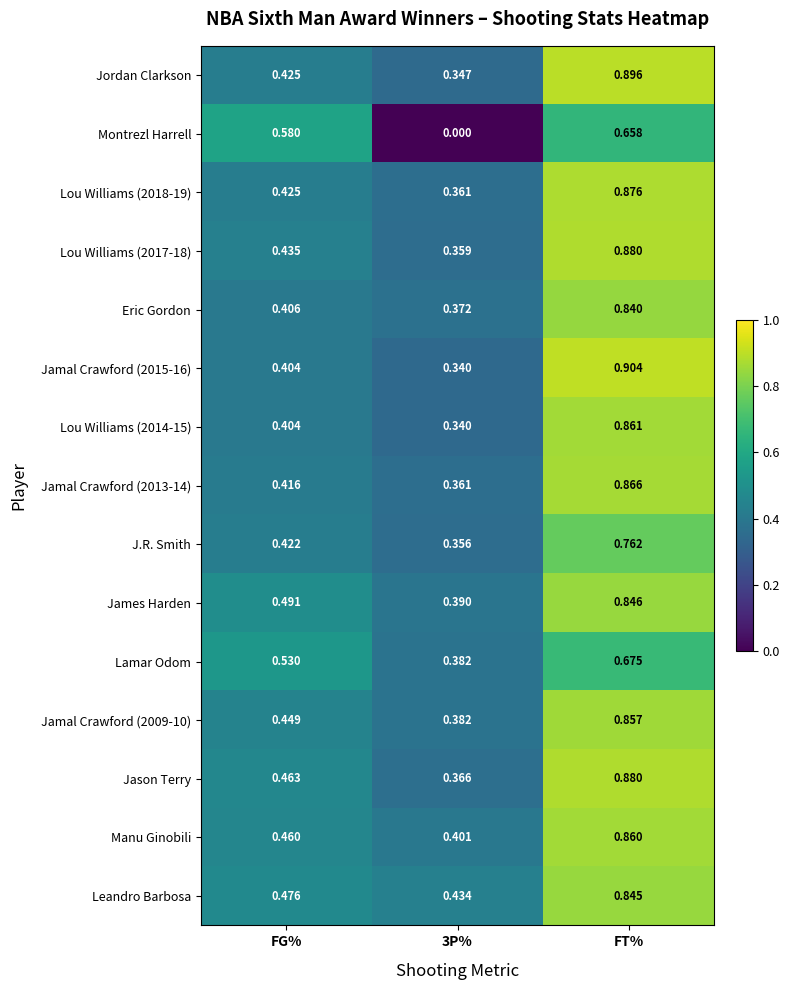

Which category has the highest value in the Lou Williams (2018-19) series?

FT%